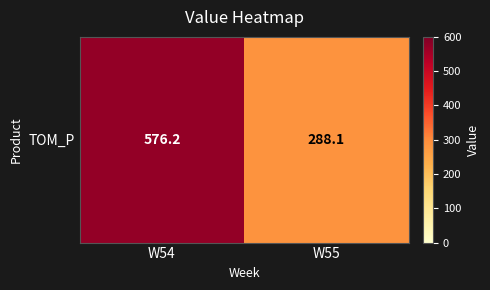

Reading left to right, extract all data points from this chart.

W54=576.2	W55=288.1